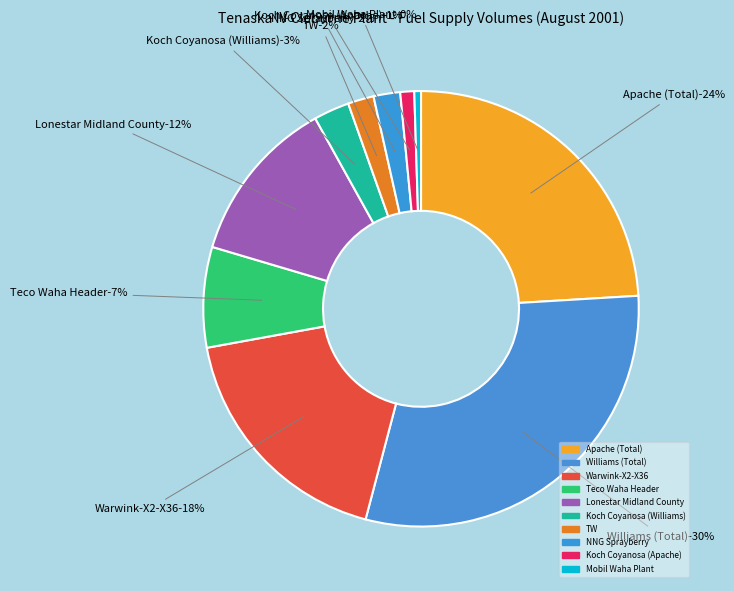

To the nearest percent, what is the average slice percentage?

10%